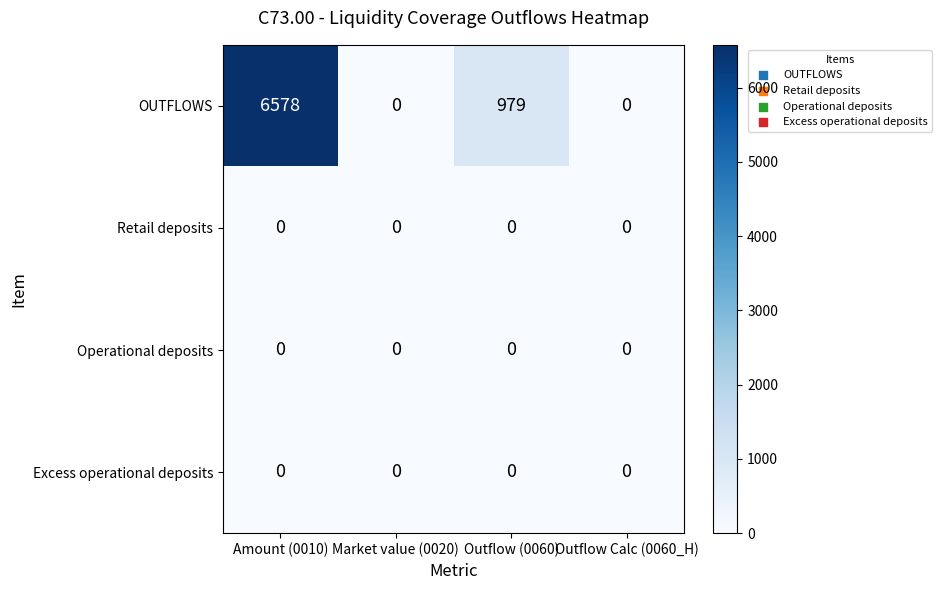

Where is OUTFLOWS nearest to the value 3289?

Outflow (0060)